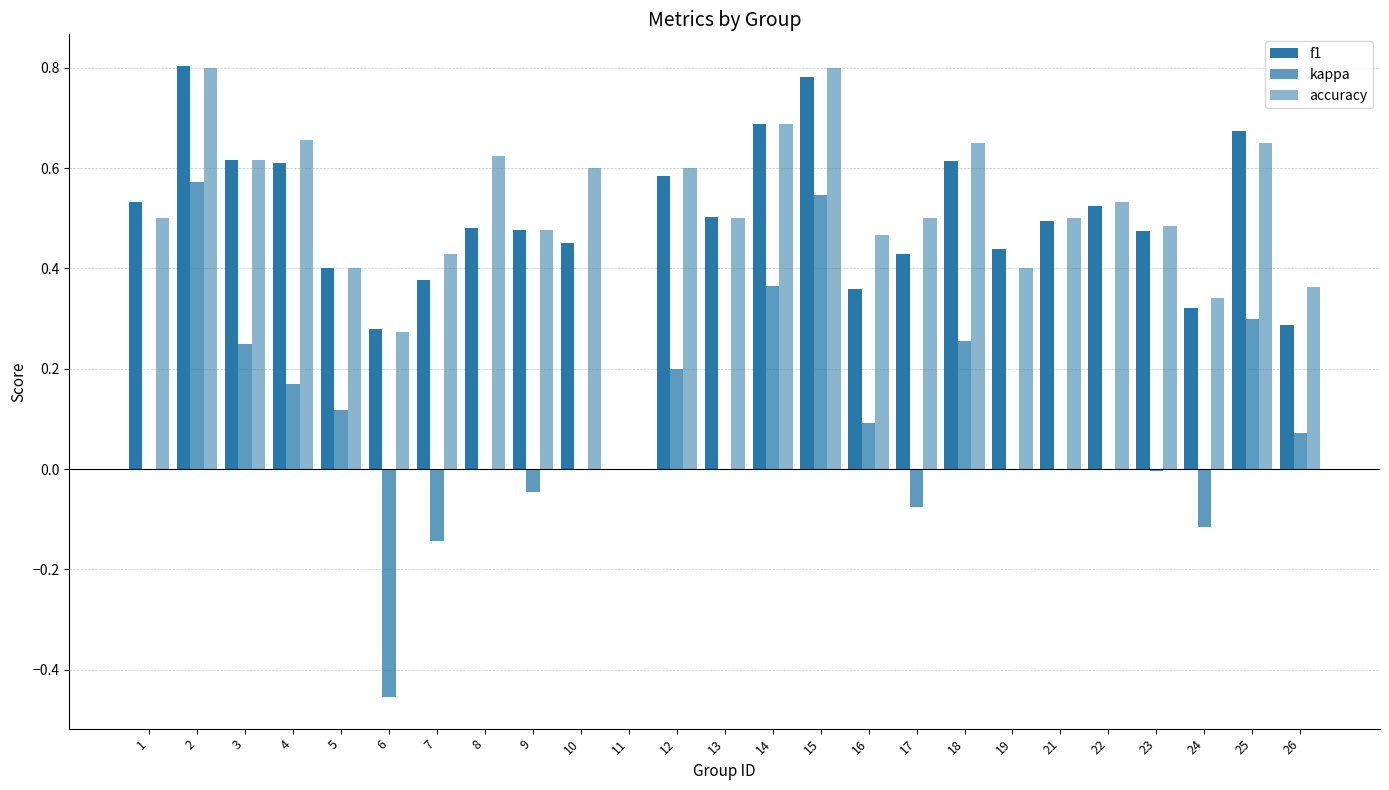

How many positive values does the f1 series have?

24